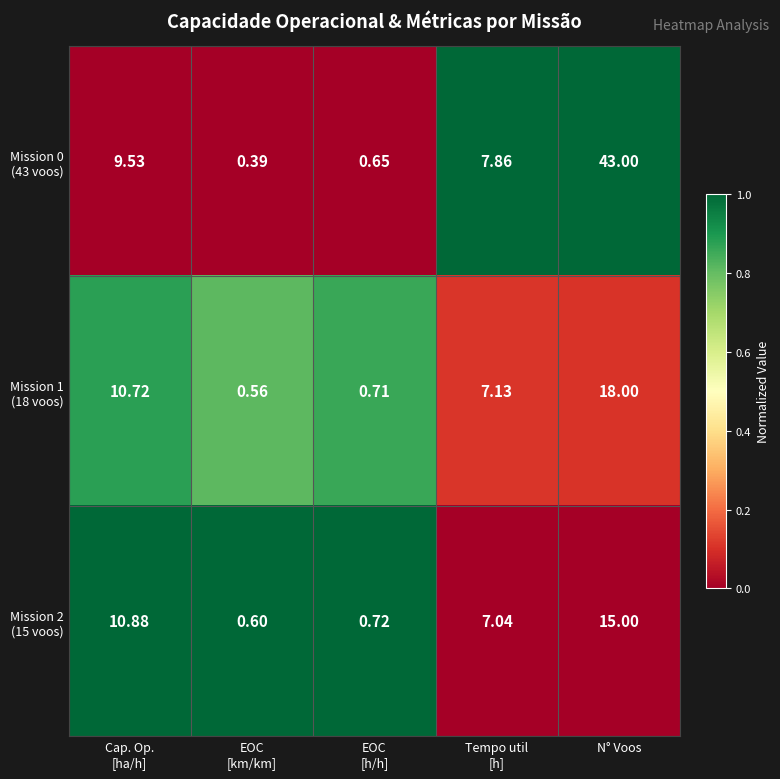

At which category does the chart reach its peak across all series?

N° Voos